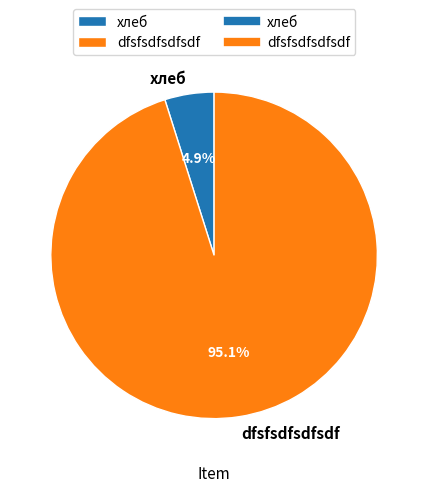

How many segments does this pie chart have?

2